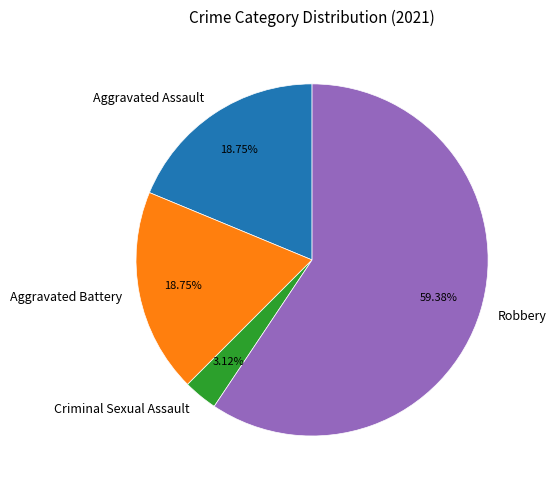

Is Aggravated Battery the majority of the pie?

No